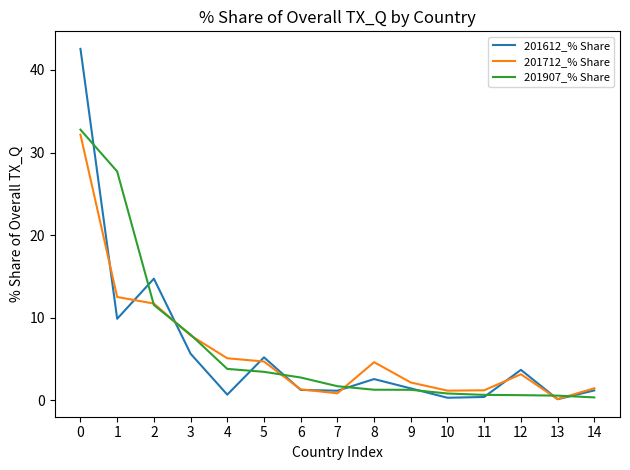

In 201612_% Share, how many points are higher than both neighbors (excluding endpoints)?

4